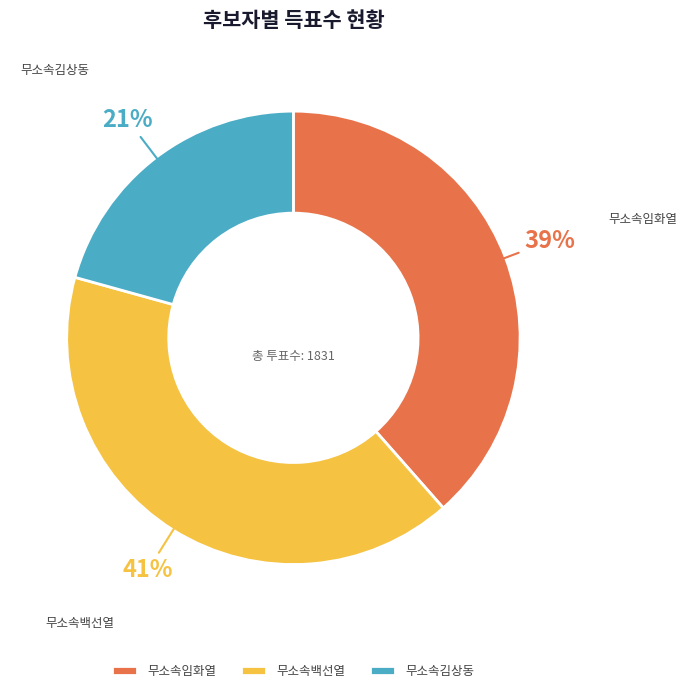

Is there a majority slice in this chart?

No